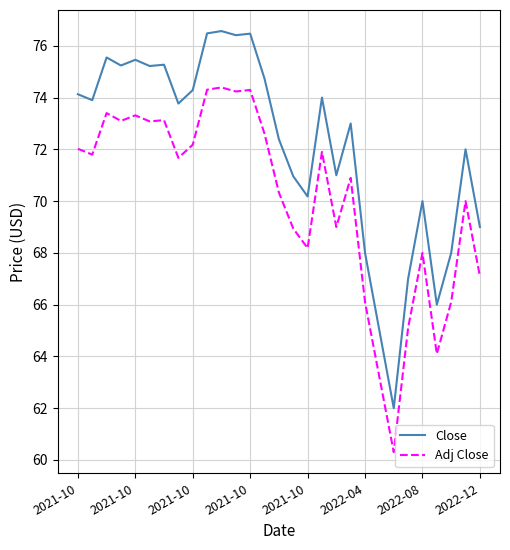

True or false: Adj Close and Close cross at least once.

False